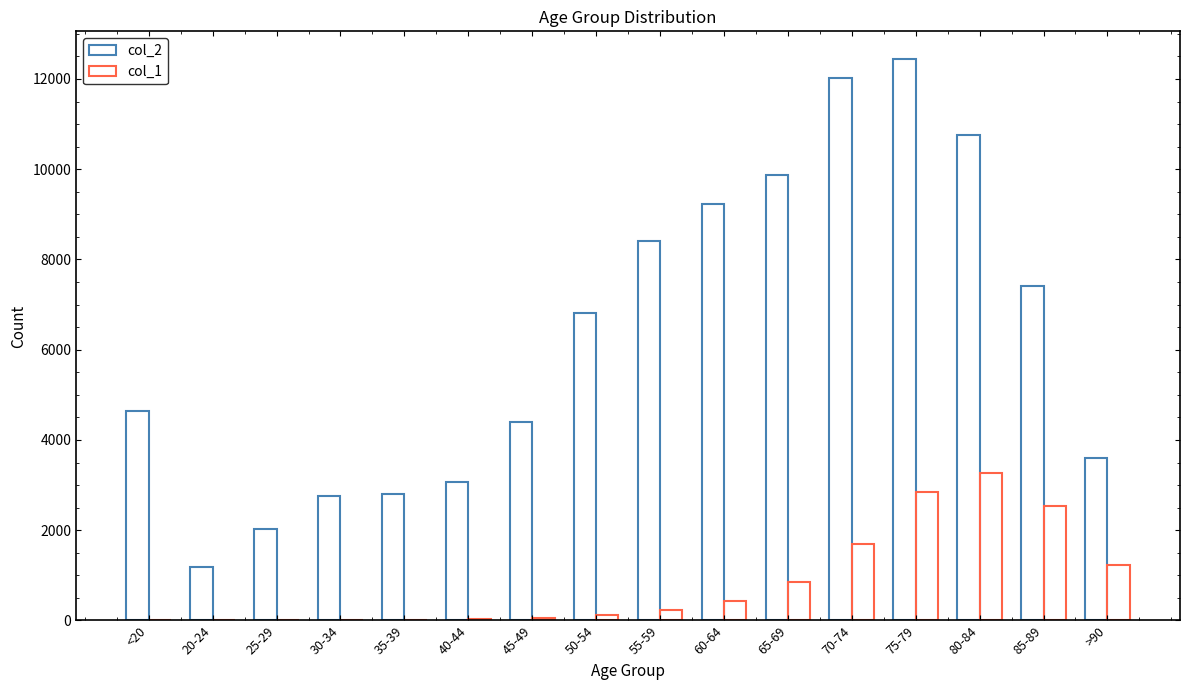

What is the difference between the maximum and minimum values in the col_1 series?

3270